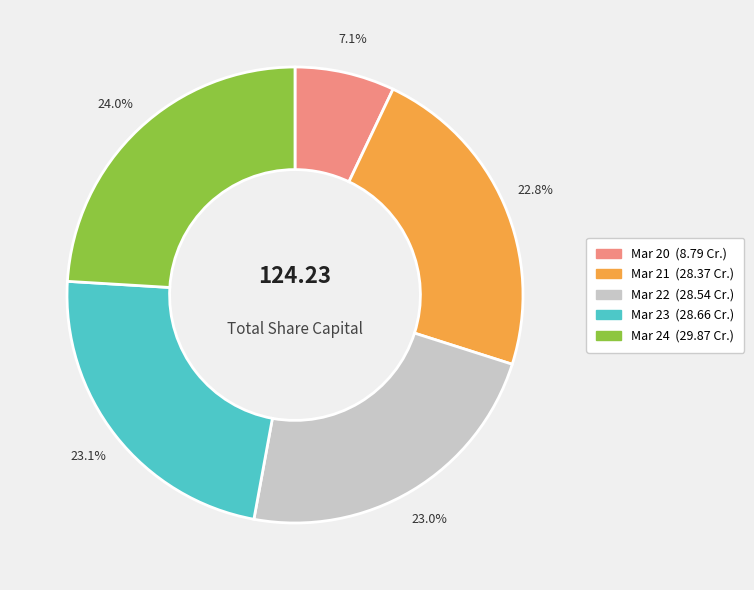

What is the ratio of the value at Mar 24 to the value at Mar 21?

1.1